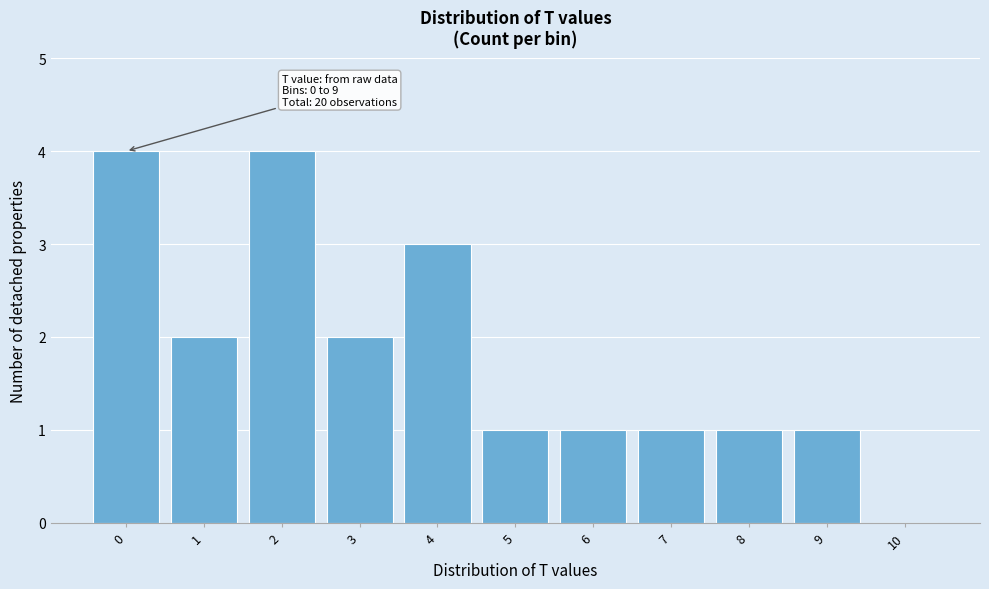

Reading right to left, extract all data points from this chart.

10=0	9=1	8=1	7=1	6=1	5=1	4=3	3=2	2=4	1=2	0=4